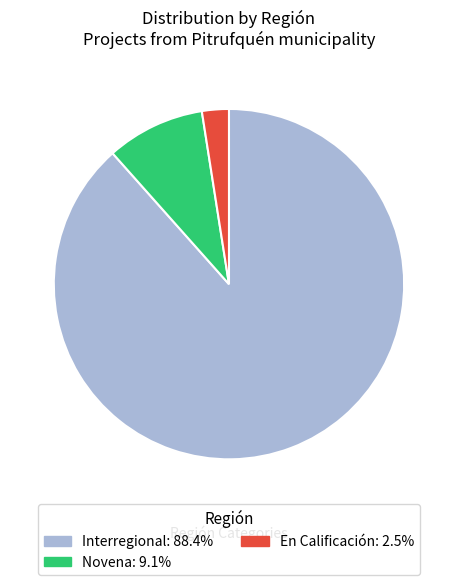

Do Novena and En Calificación together represent more than half of the pie?

No